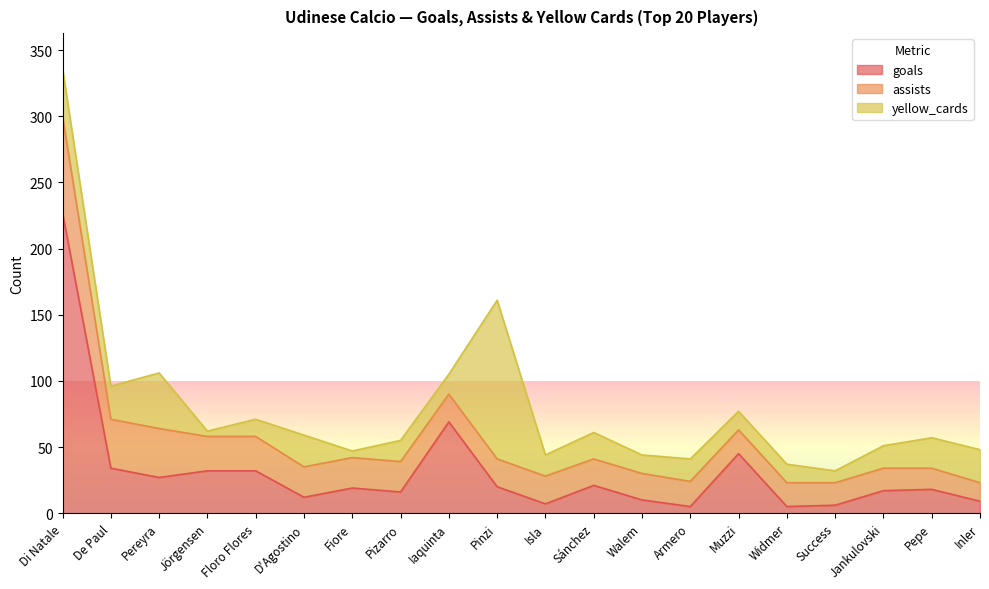

List the labels in order of assists value, largest first.

Di Natale, De Paul, Pereyra, Jörgensen, Floro Flores, D'Agostino, Fiore, Pizarro, Iaquinta, Pinzi, Isla, Sánchez, Walem, Armero, Muzzi, Widmer, Success, Jankulovski, Pepe, Inler